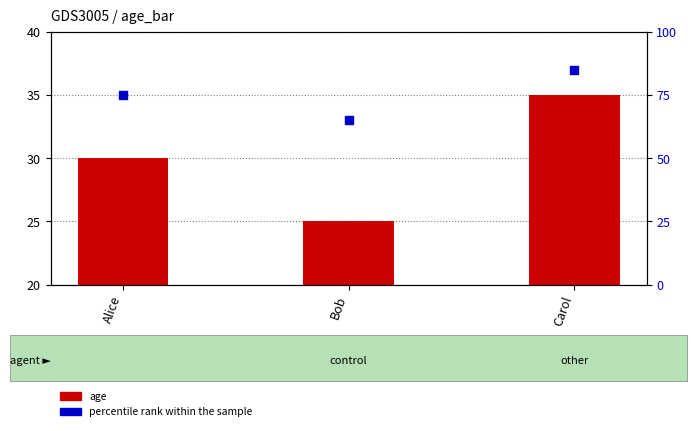

Which series has the largest total across all categories?

percentile rank within the sample